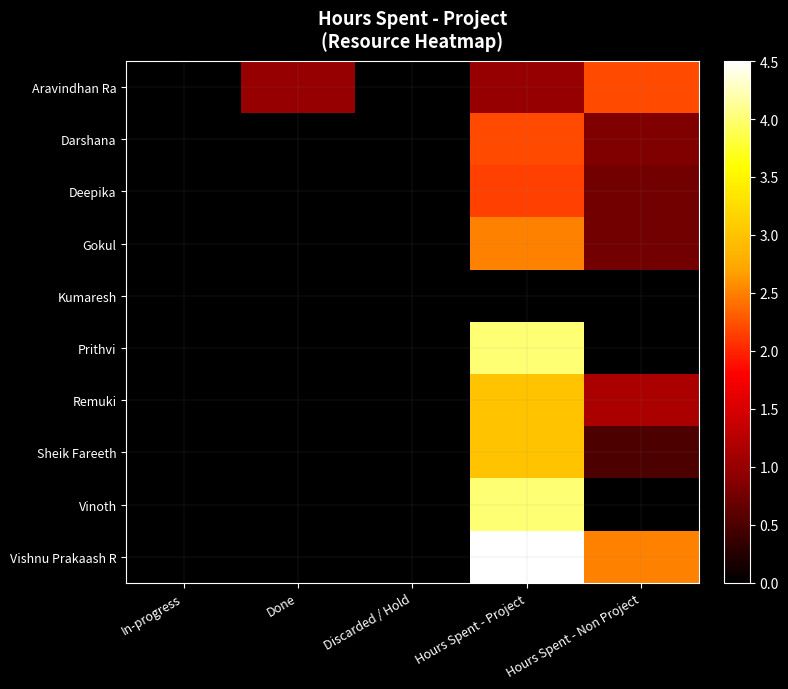

Rank the series at Discarded / Hold from highest to lowest value.

Aravindhan Ra, Darshana, Deepika, Gokul, Kumaresh, Prithvi, Remuki, Sheik Fareeth, Vinoth, Vishnu Prakaash R